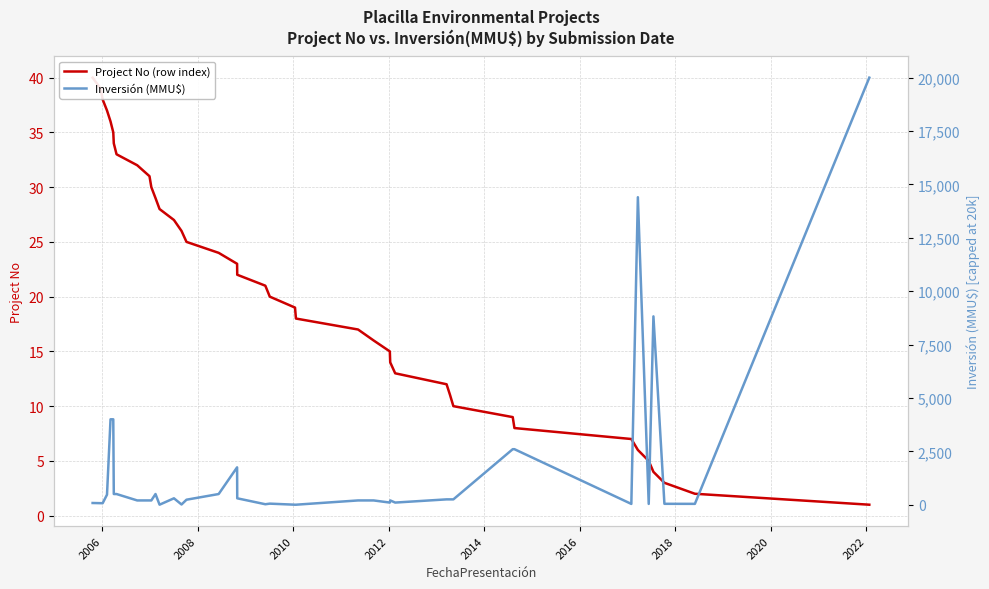

What is the difference between the maximum and minimum values in the Project No (row index) series?

39